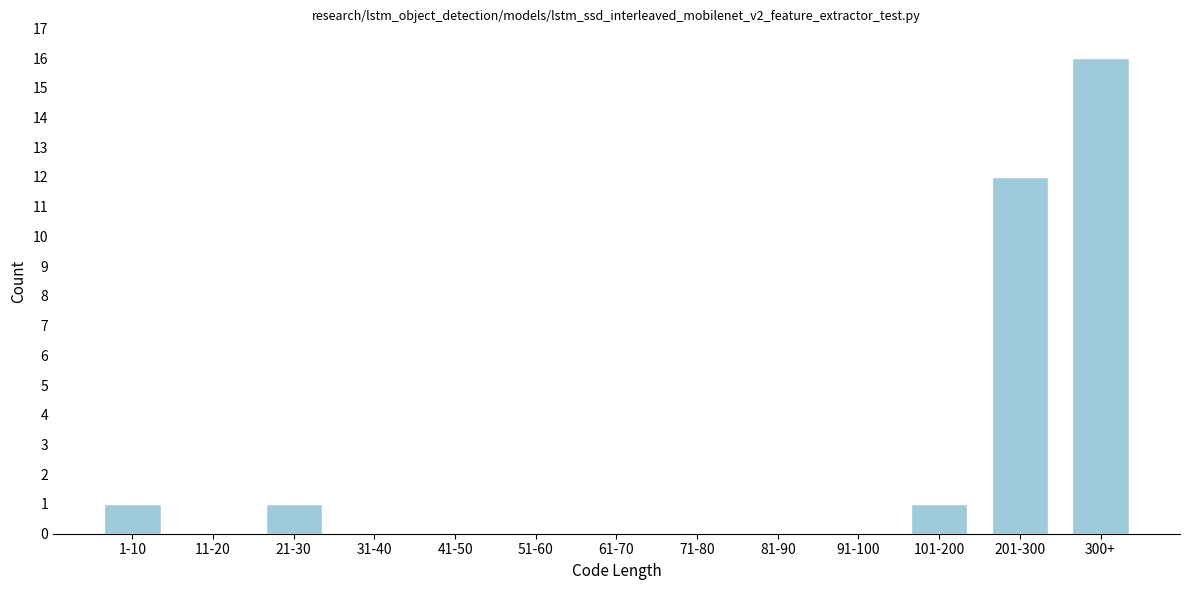

Reading right to left, list all the values displayed in this chart.

300+=16	201-300=12	101-200=1	91-100=0	81-90=0	71-80=0	61-70=0	51-60=0	41-50=0	31-40=0	21-30=1	11-20=0	1-10=1